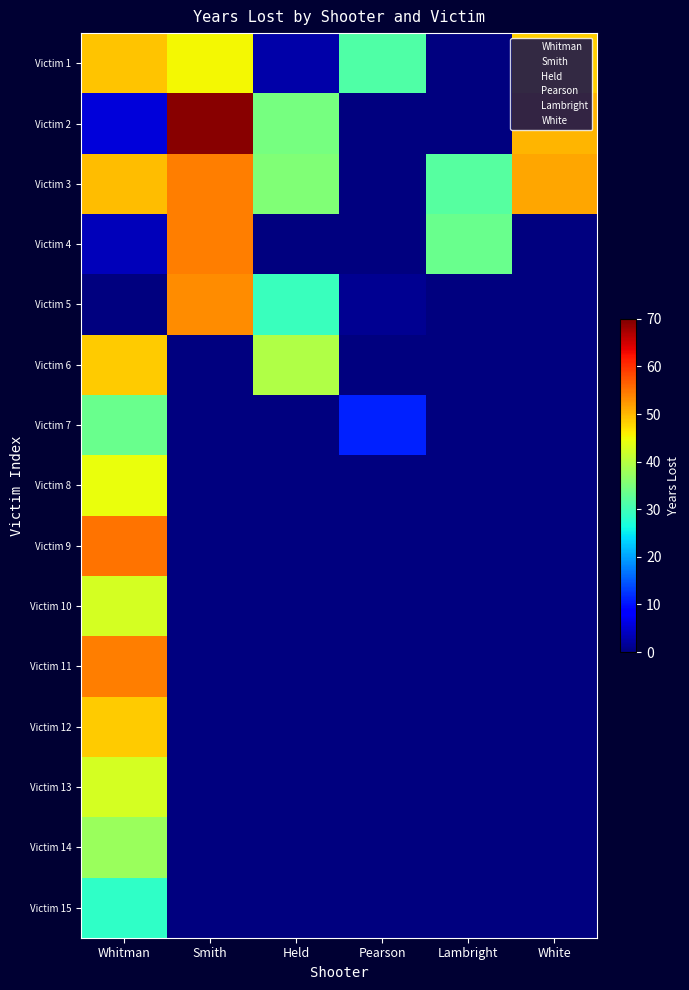

Reading right to left, extract all data points from this chart.

Whitman: Victim 15=28.5	Victim 14=37.5	Victim 13=42.5	Victim 12=48.5	Victim 11=54.2	Victim 10=42.5	Victim 9=55.2	Victim 8=44.5	Victim 7=33.5	Victim 6=48.5	Victim 5=0.0	Victim 4=3.7	Victim 3=49.6	Victim 2=5.7	Victim 1=49.2
Smith: Victim 15=0.0	Victim 14=0.0	Victim 13=0.0	Victim 12=0.0	Victim 11=0.0	Victim 10=0.0	Victim 9=0.0	Victim 8=0.0	Victim 7=0.0	Victim 6=0.0	Victim 5=53.2	Victim 4=54.2	Victim 3=54.2	Victim 2=69.2	Victim 1=45.2
Held: Victim 15=0.0	Victim 14=0.0	Victim 13=0.0	Victim 12=0.0	Victim 11=0.0	Victim 10=0.0	Victim 9=0.0	Victim 8=0.0	Victim 7=0.0	Victim 6=39.5	Victim 5=29.5	Victim 4=0.0	Victim 3=35.5	Victim 2=34.5	Victim 1=2.6
Pearson: Victim 15=0.0	Victim 14=0.0	Victim 13=0.0	Victim 12=0.0	Victim 11=0.0	Victim 10=0.0	Victim 9=0.0	Victim 8=0.0	Victim 7=11.1	Victim 6=0.0	Victim 5=1.3	Victim 4=0.0	Victim 3=0.0	Victim 2=0.0	Victim 1=31.2
Lambright: Victim 15=0.0	Victim 14=0.0	Victim 13=0.0	Victim 12=0.0	Victim 11=0.0	Victim 10=0.0	Victim 9=0.0	Victim 8=0.0	Victim 7=0.0	Victim 6=0.0	Victim 5=0.0	Victim 4=33.6	Victim 3=31.9	Victim 2=0.0	Victim 1=0.0
White: Victim 15=0.0	Victim 14=0.0	Victim 13=0.0	Victim 12=0.0	Victim 11=0.0	Victim 10=0.0	Victim 9=0.0	Victim 8=0.0	Victim 7=0.0	Victim 6=0.0	Victim 5=0.0	Victim 4=0.0	Victim 3=51.2	Victim 2=50.2	Victim 1=48.2